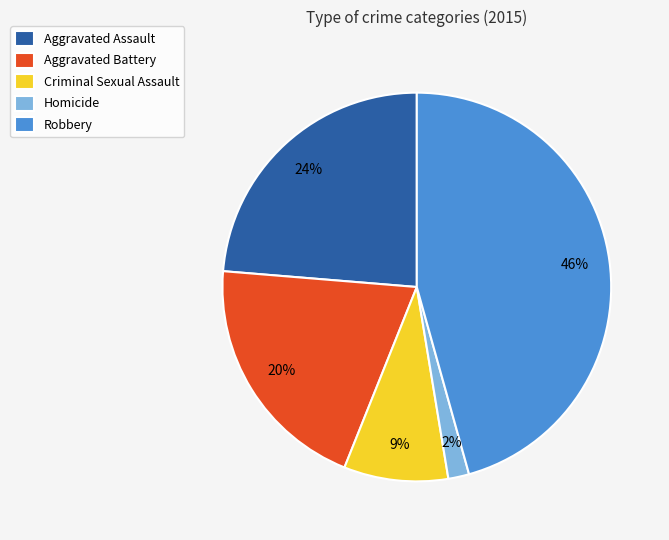

Between Homicide and Aggravated Battery, which is larger?

Aggravated Battery